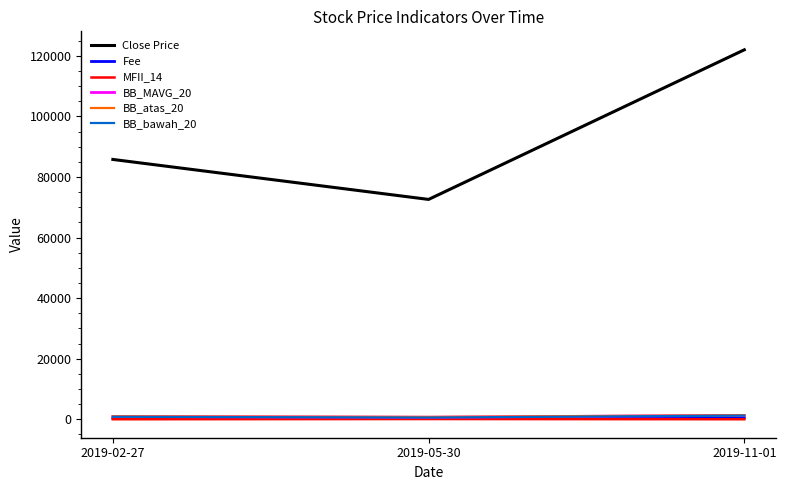

At which category is the sum across all series the highest?

2019-11-01